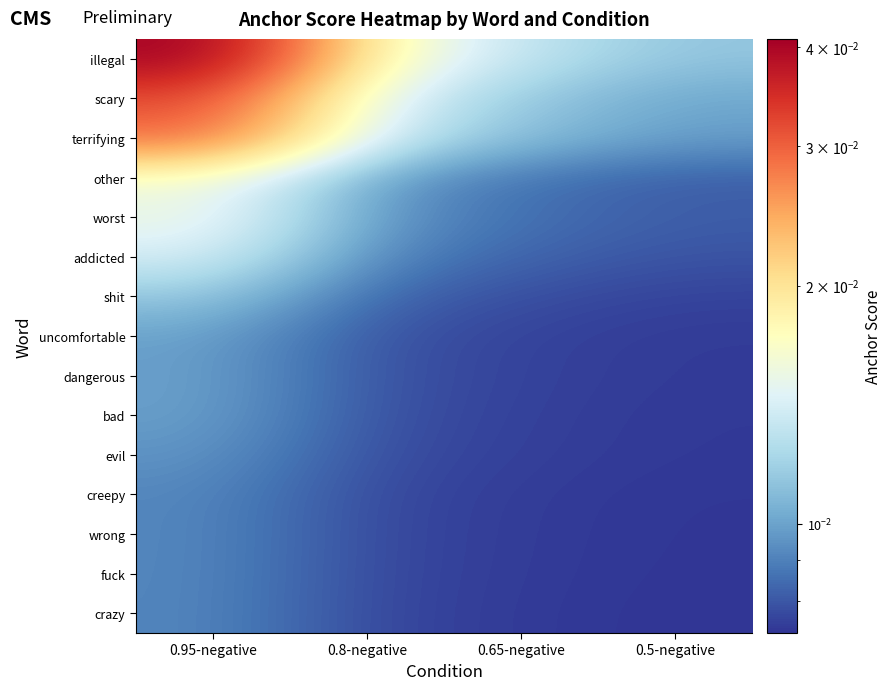

Which series has the largest total across all categories?

illegal